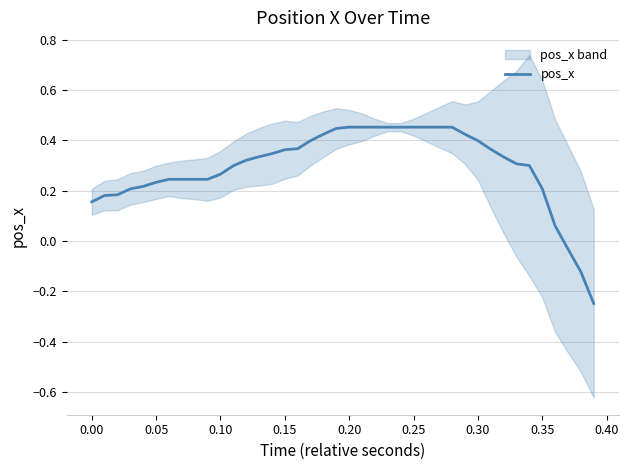

What is the smallest value displayed?

-0.2